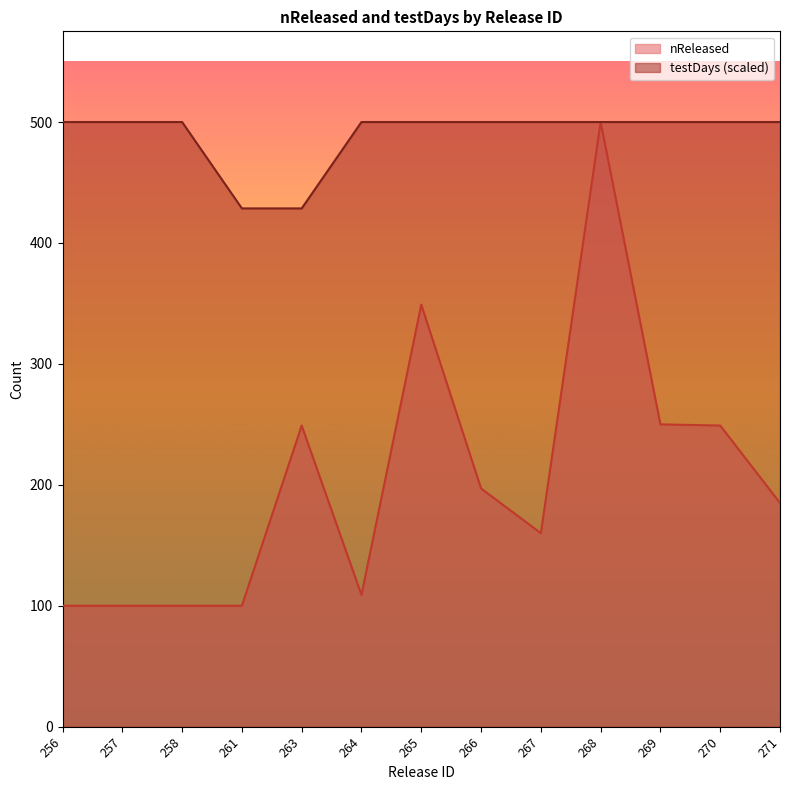

True or false: nReleased and testDays intersect in this chart.

False